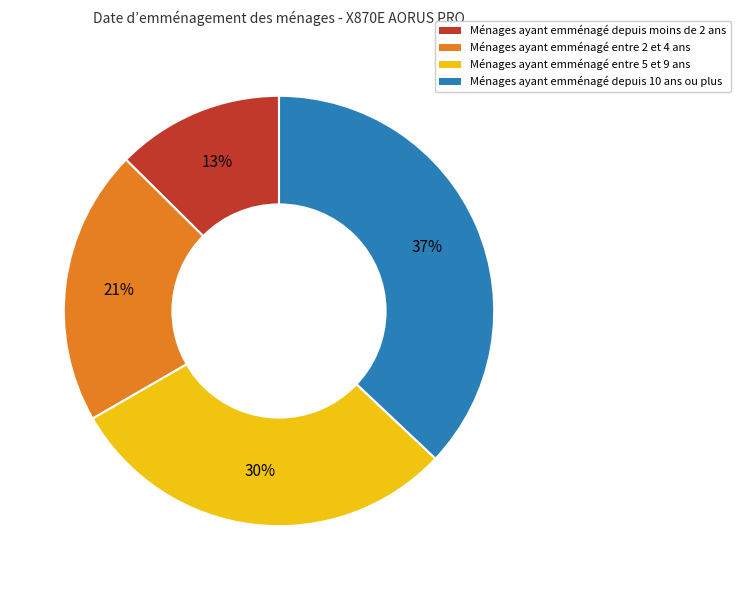

To the nearest percent, what is the difference between the largest and smallest slice percentages?

24%